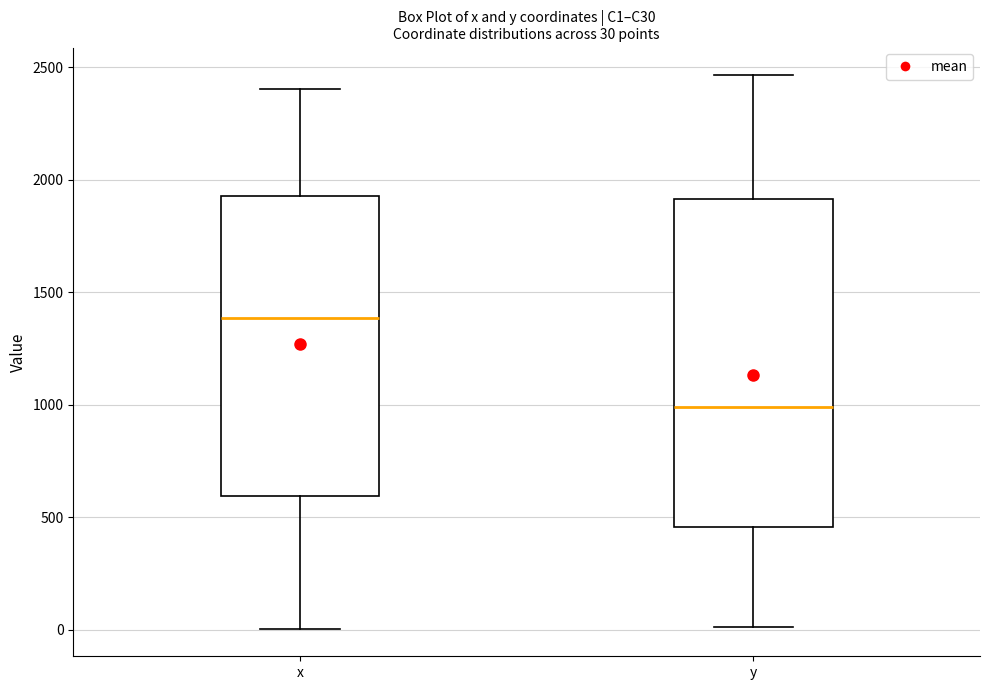

Which box has the lowest median line?

y